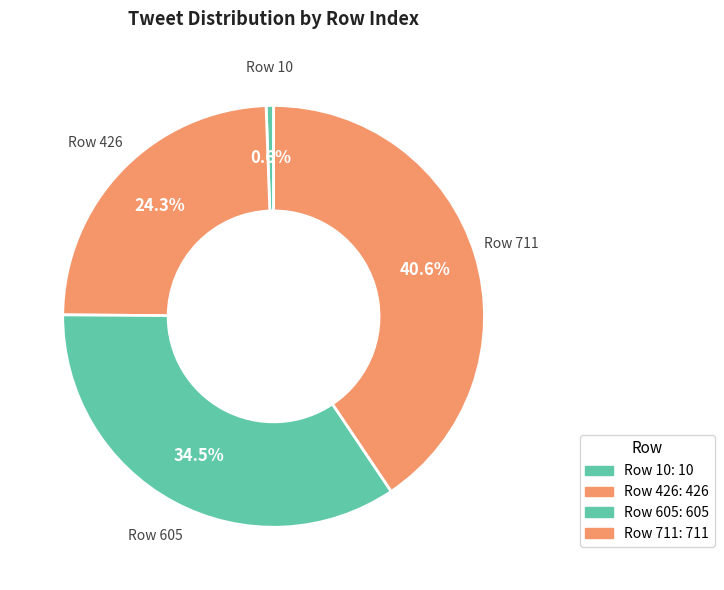

To the nearest percent, what is the average slice percentage?

25%